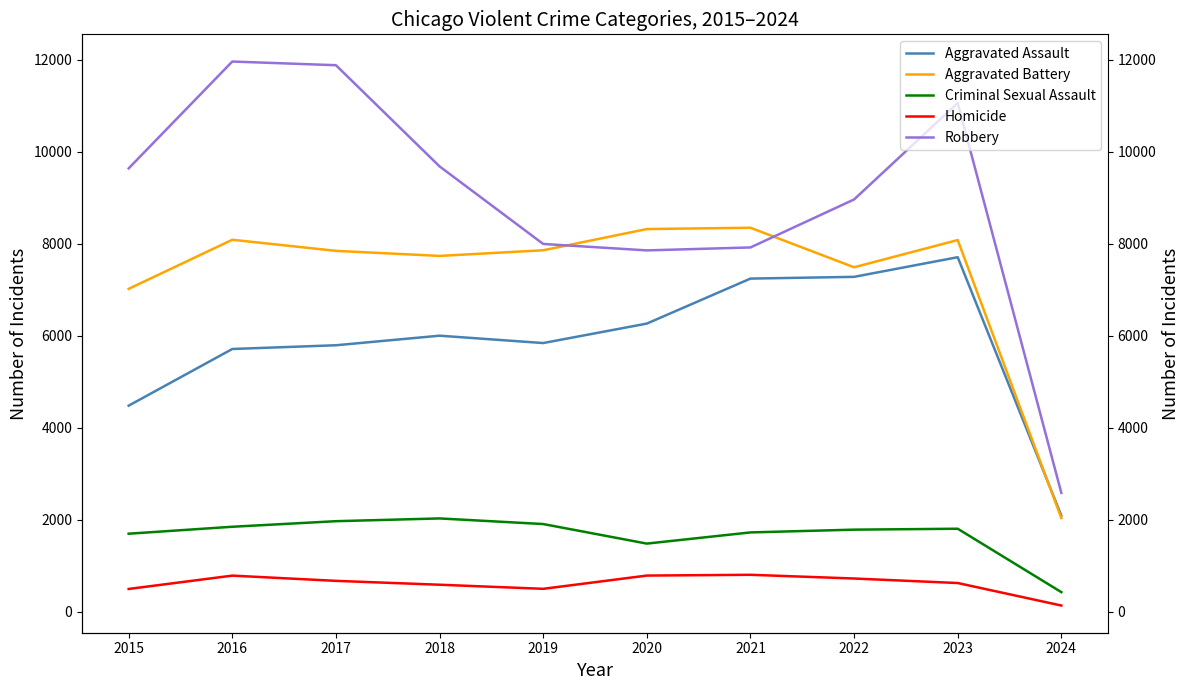

At 2022, list the series in order from largest to smallest.

Robbery, Aggravated Battery, Aggravated Assault, Criminal Sexual Assault, Homicide